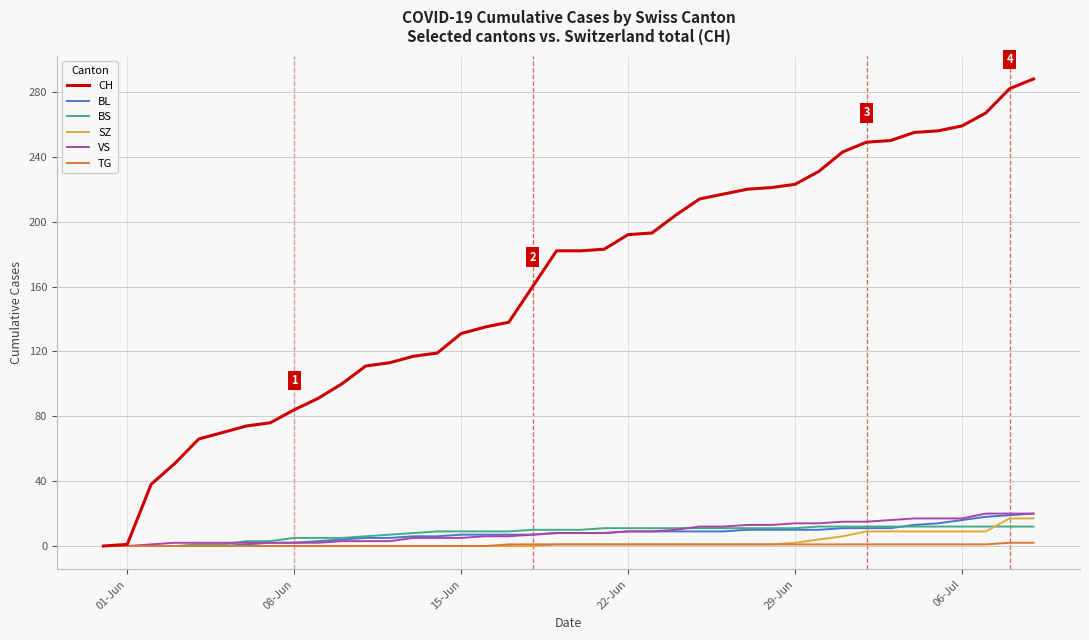

Which series has the largest total across all categories?

CH